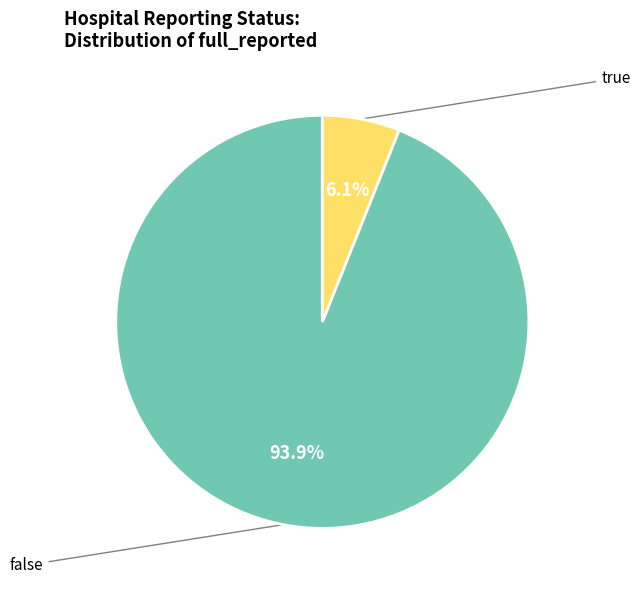

Is there a majority slice in this chart?

Yes